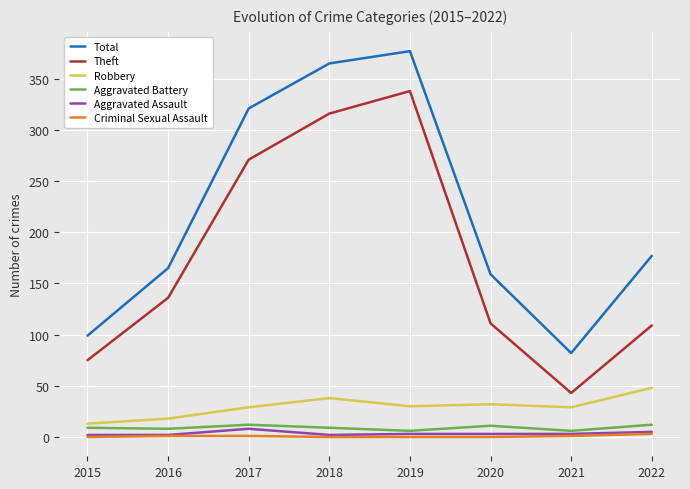

True or false: Criminal Sexual Assault and Aggravated Battery cross at least once.

False